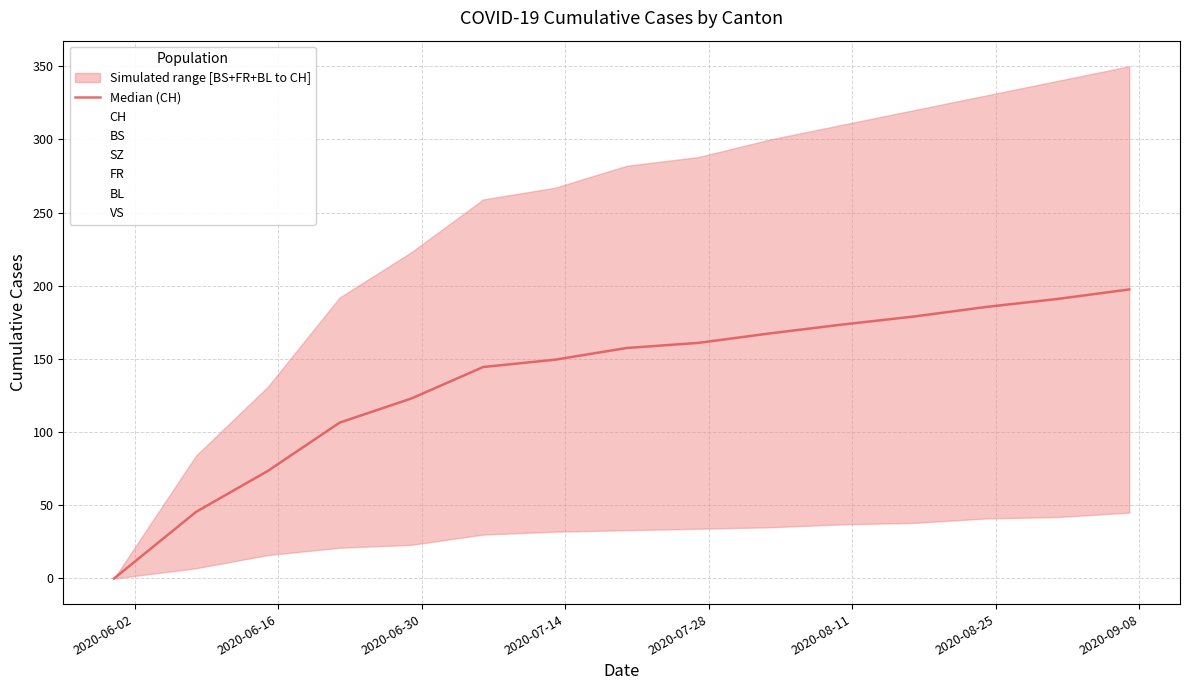

What is the sum of all SZ values?

186